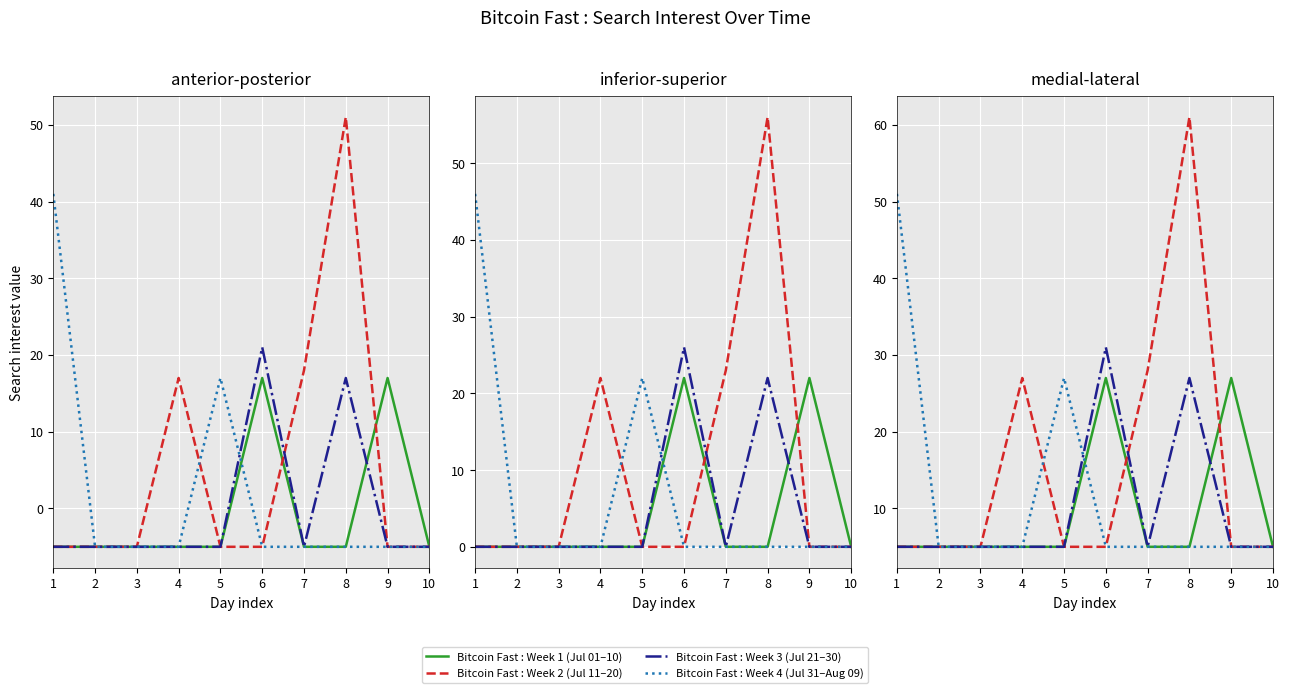

Rank the categories by Bitcoin Fast : Week 1 (Jul 01–10) value from highest to lowest.

6, 9, 1, 2, 3, 4, 5, 7, 8, 10